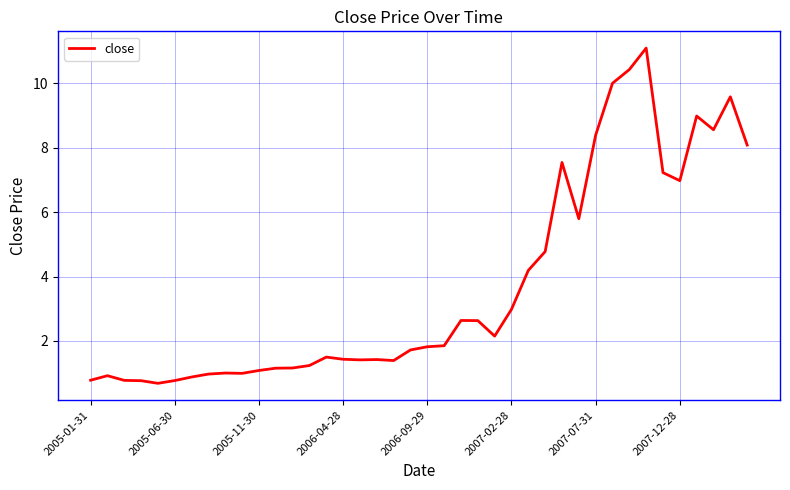

What is the difference between the maximum and minimum values?

10.4